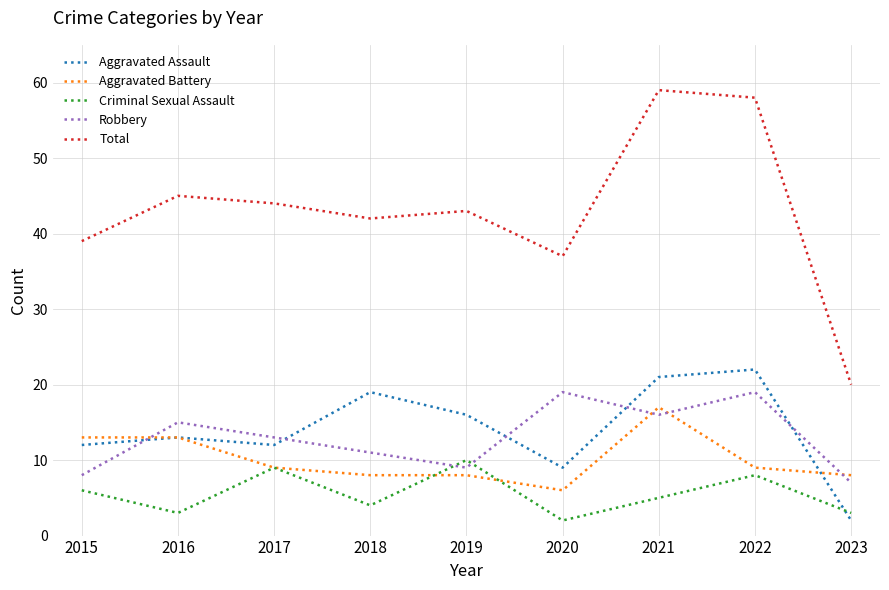

Is this an area chart (filled region under the line)?

No